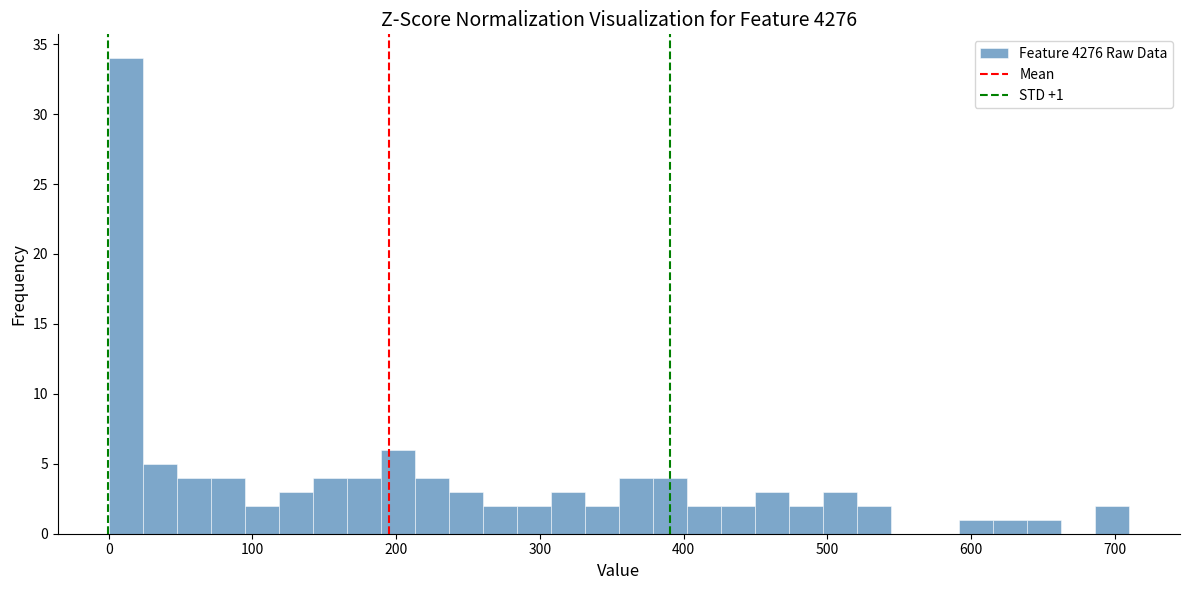

Read against the x-axis, roughly where is the centre of the tallest bar?

10